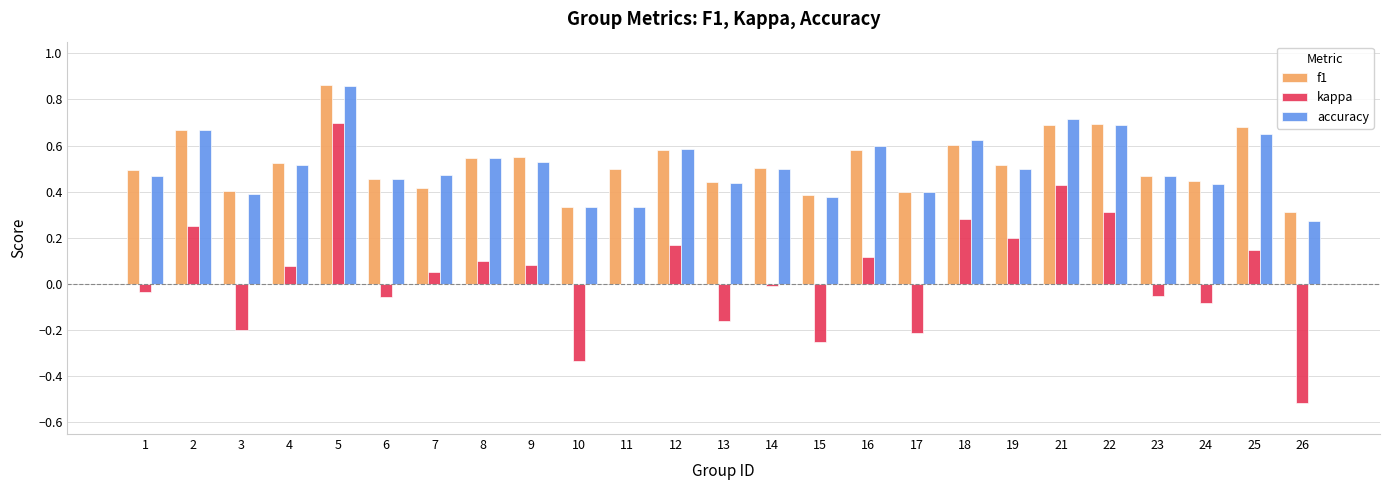

How many categories are shown in the chart?

25